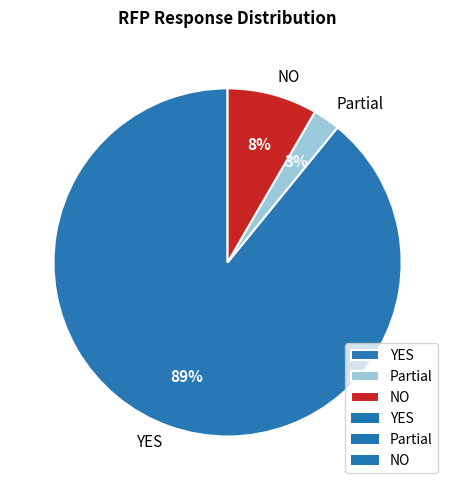

Is the sum of NO and YES greater than half?

Yes